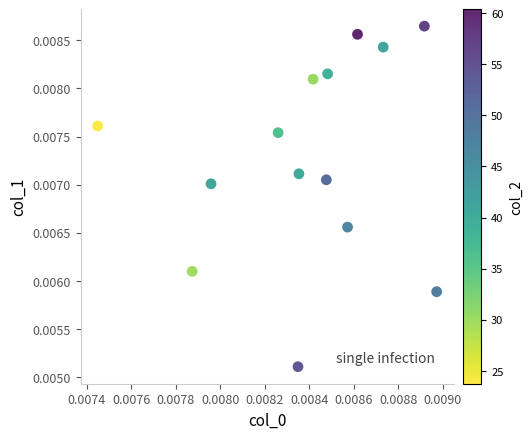

How many data points are displayed?

14